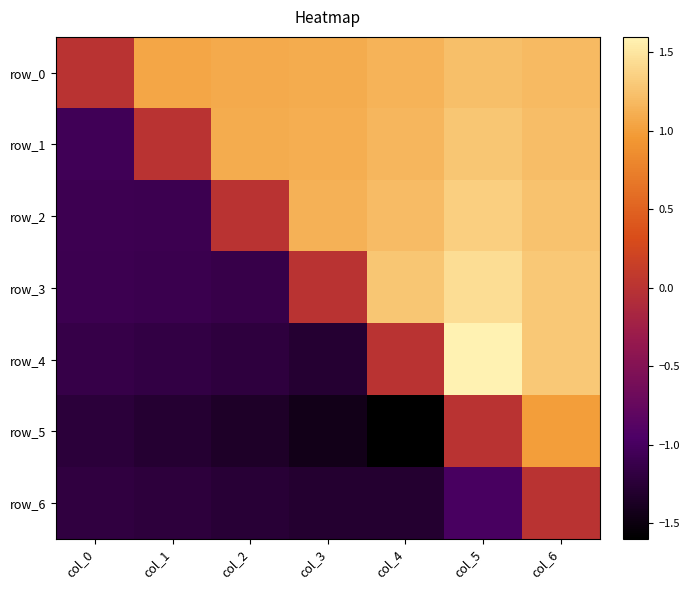

What is the spread (max minus min) of values at col_1?

2.3